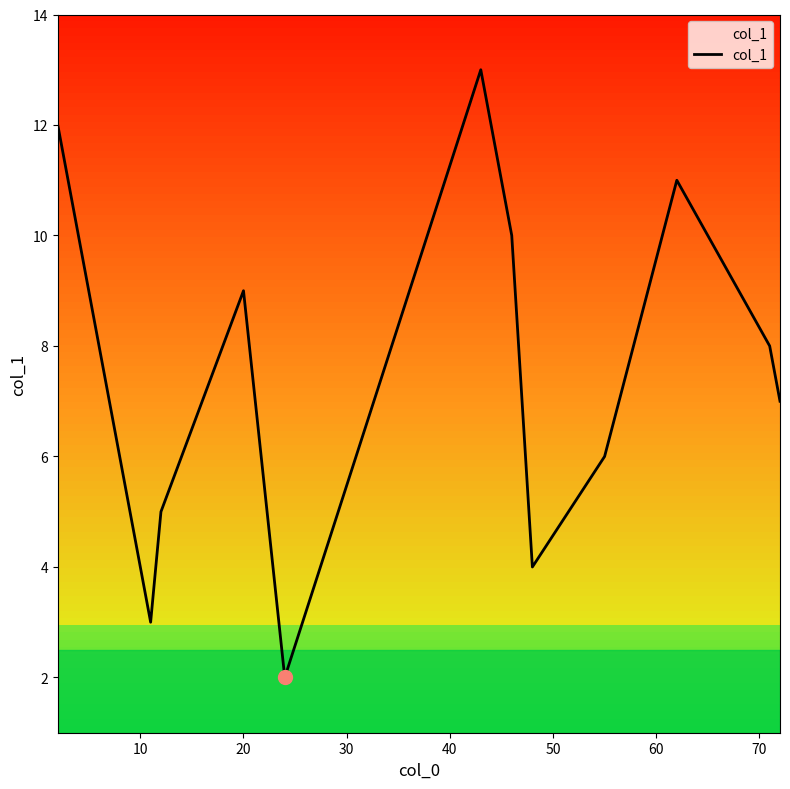

How many lines are shown in the chart?

1